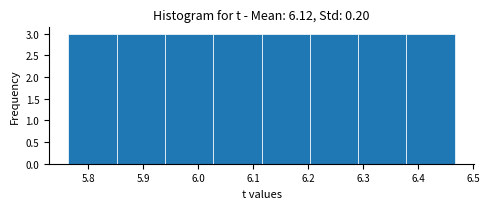

Reading left to right, transcribe this chart: for each bar, give the range it covers on the x-axis and its height. Neither the bar edges nor the heights are printed on the chart, so give them approximately, as read against the axes.

5.76 to 5.85: 3
5.85 to 5.94: 3
5.94 to 6.03: 3
6.03 to 6.12: 3
6.12 to 6.20: 3
6.20 to 6.29: 3
6.29 to 6.38: 3
6.38 to 6.47: 3